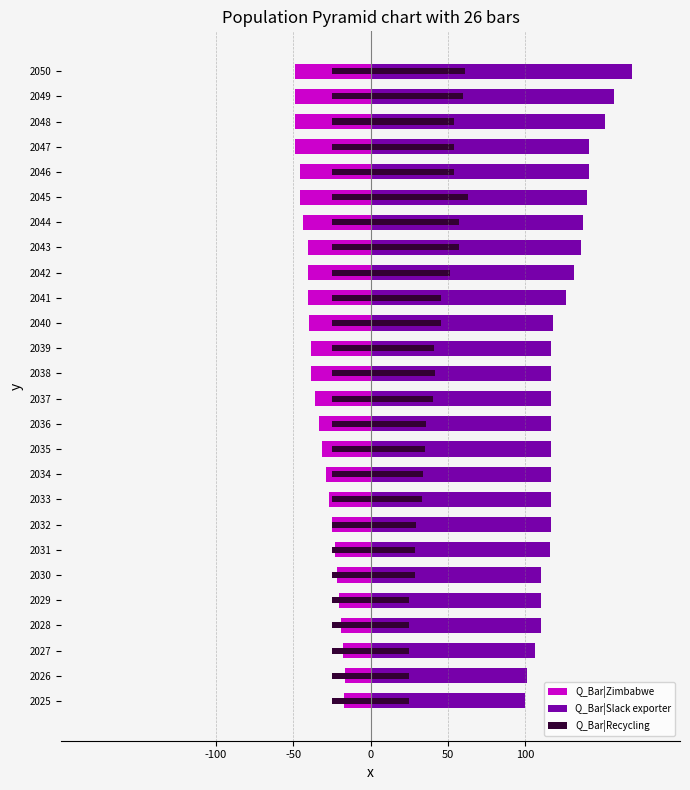

Which series changed the most between 2036 and 2039?

Q_Bar|Zimbabwe